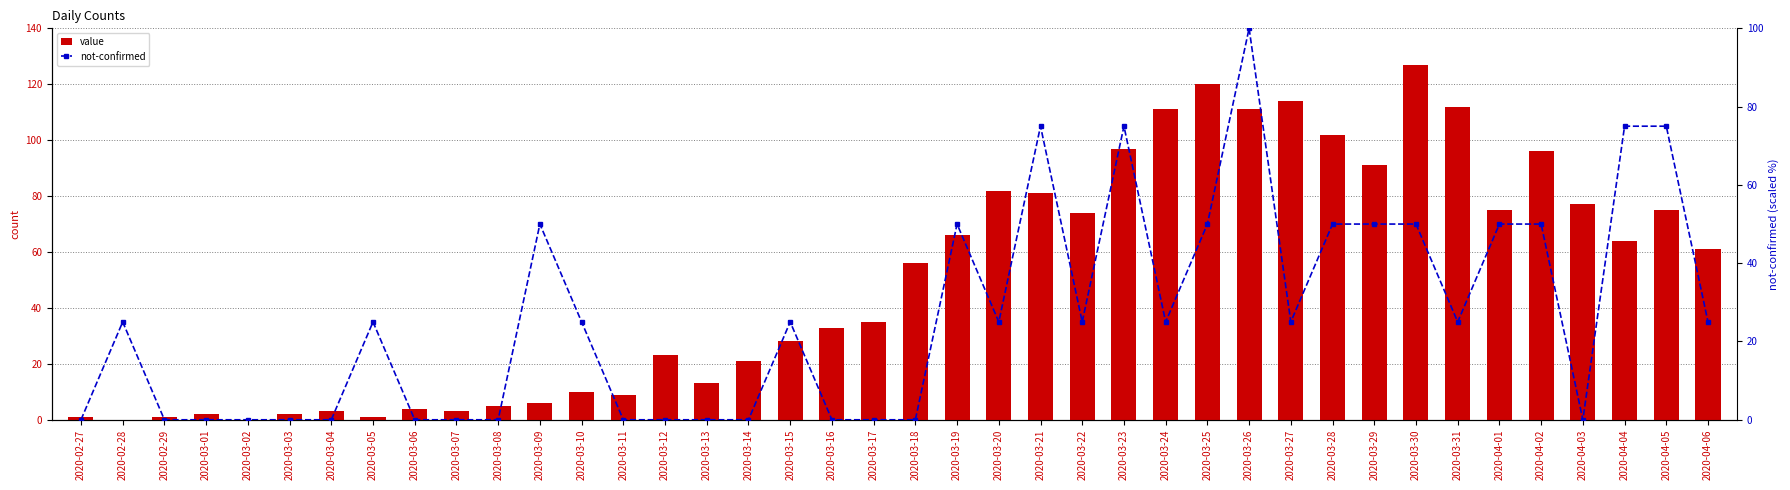

What is the value of the not-confirmed bar at the 8th from the left?

25